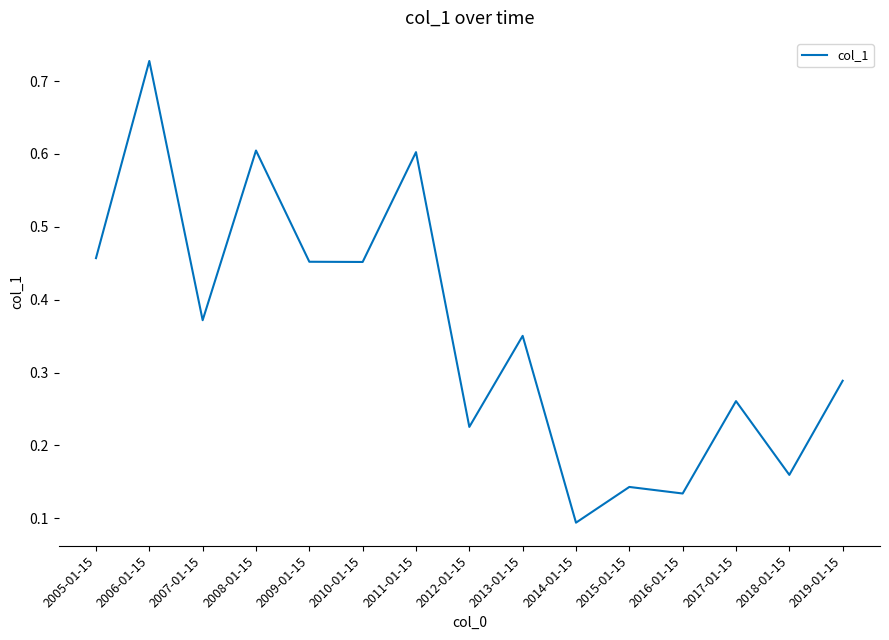

The chart shows a value of 0.6 at 2008-01-15. True or false?

True